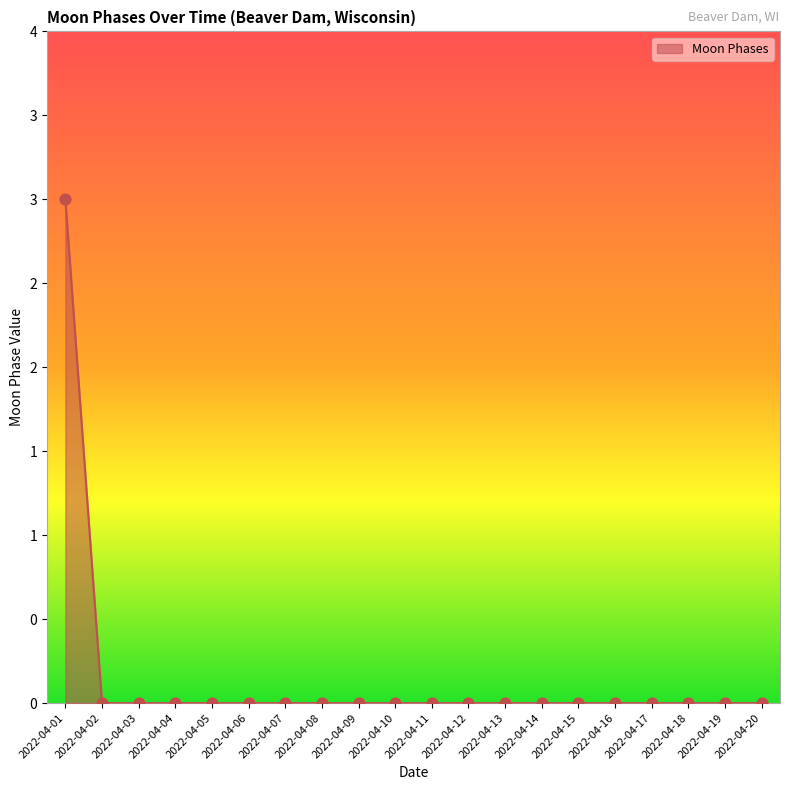

Between 2022-04-16 and 2022-04-04, which is larger?

2022-04-16